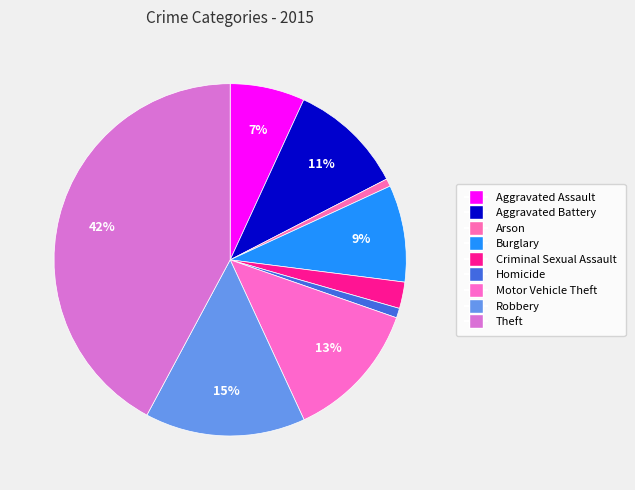

The Motor Vehicle Theft slice represents 6% of the pie. True or false?

False